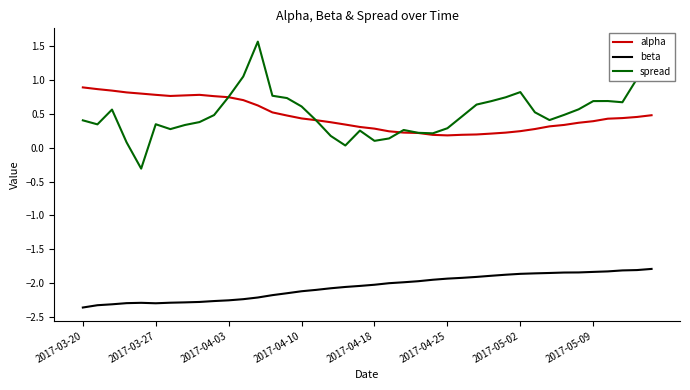

What is the highest value of the alpha series?

0.9